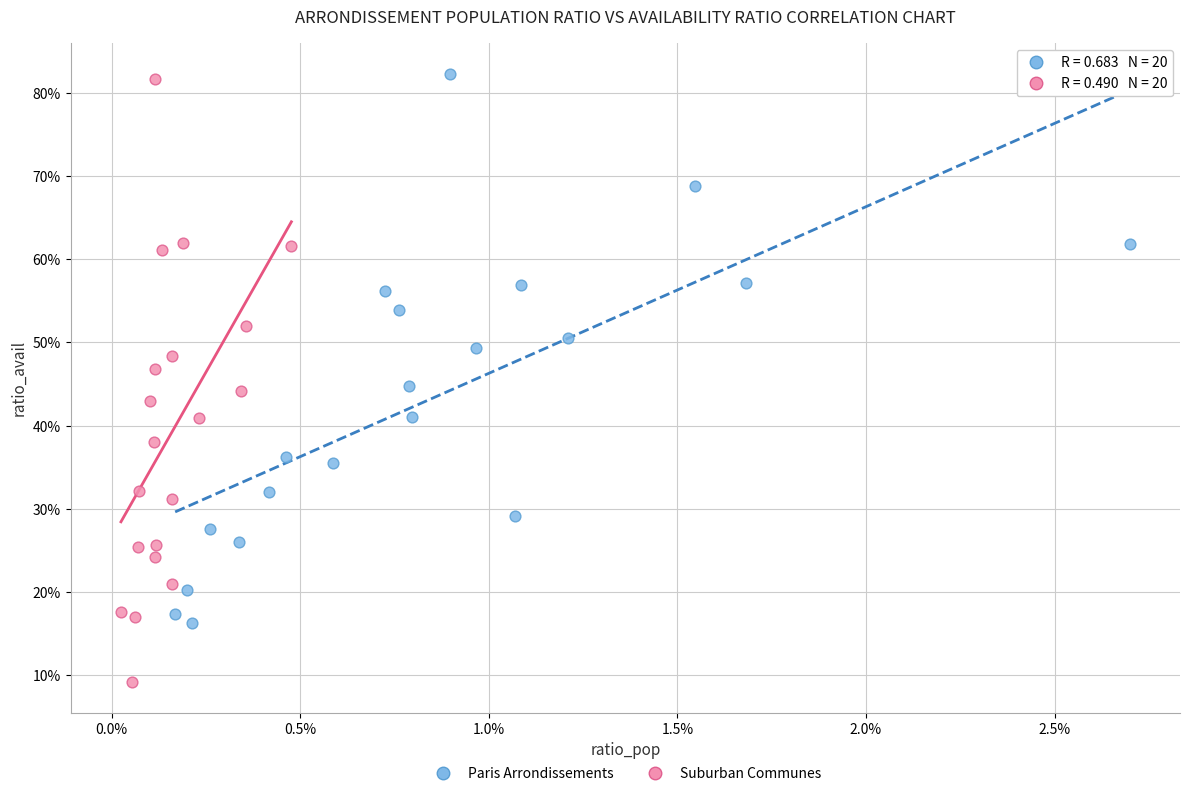

What are all the series names shown in the legend?

Paris Arrondissements, Suburban Communes